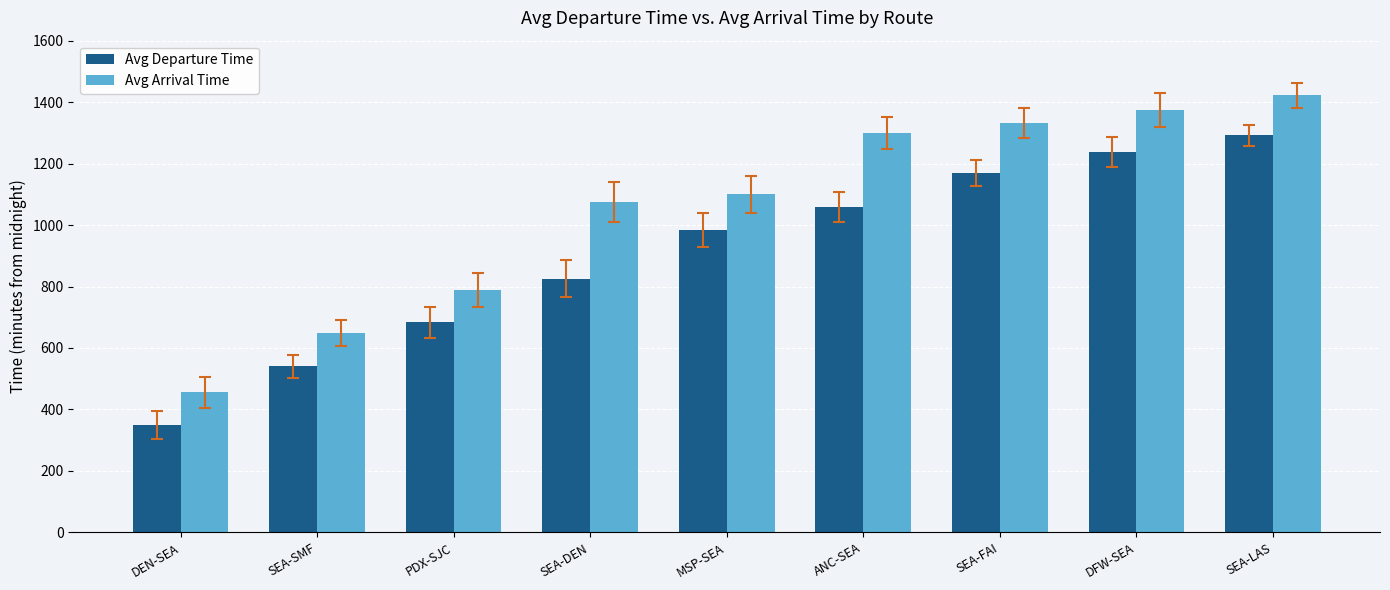

At which label is Avg Departure Time closest to 820?

SEA-DEN